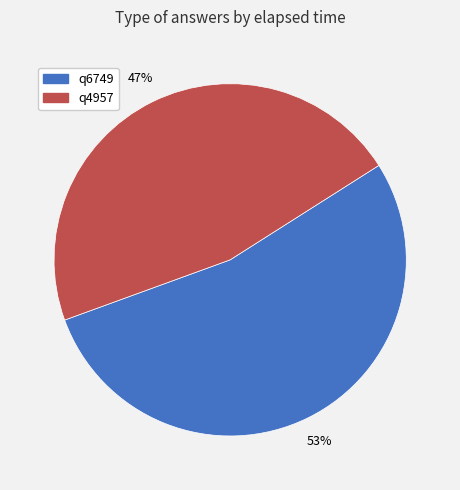

True or false: q4957 accounts for 60% of the total.

False